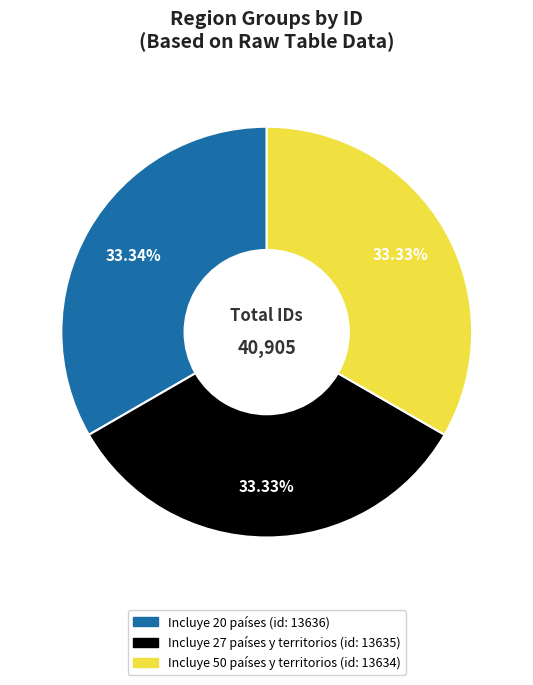

Approximately how many times larger is the value at Incluye 20 países (id: 13636) compared to Incluye 50 países y territorios (id: 13634)?

1.0